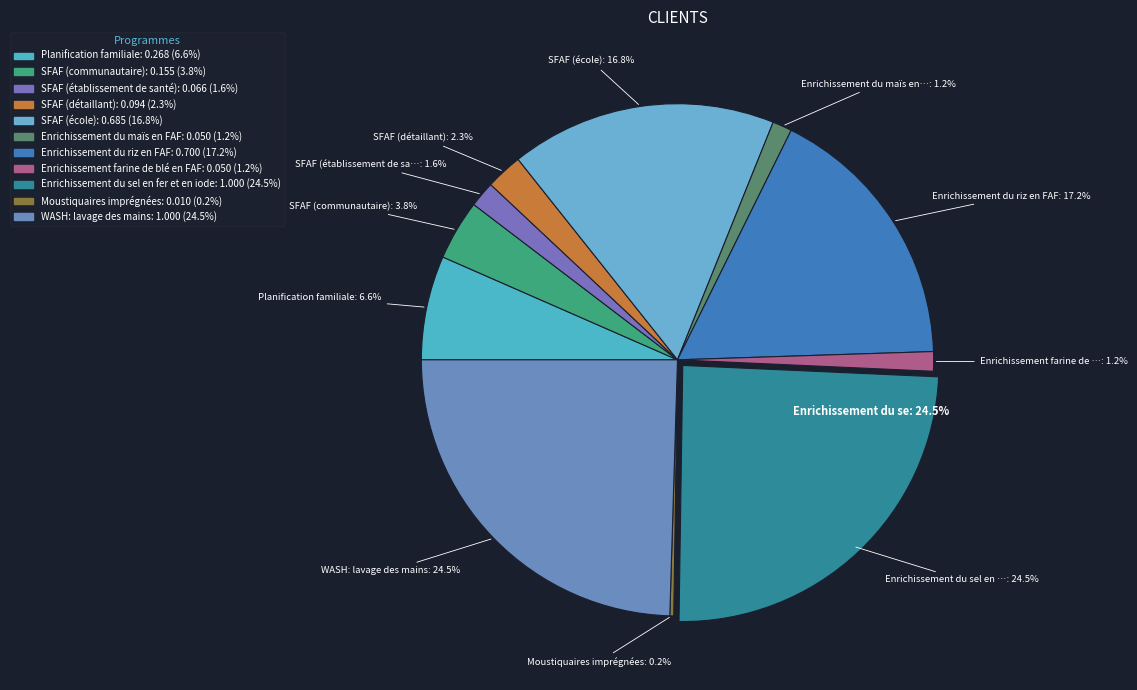

Which has a higher value, SFAF (communautaire) or Enrichissement du maïs en FAF?

SFAF (communautaire)